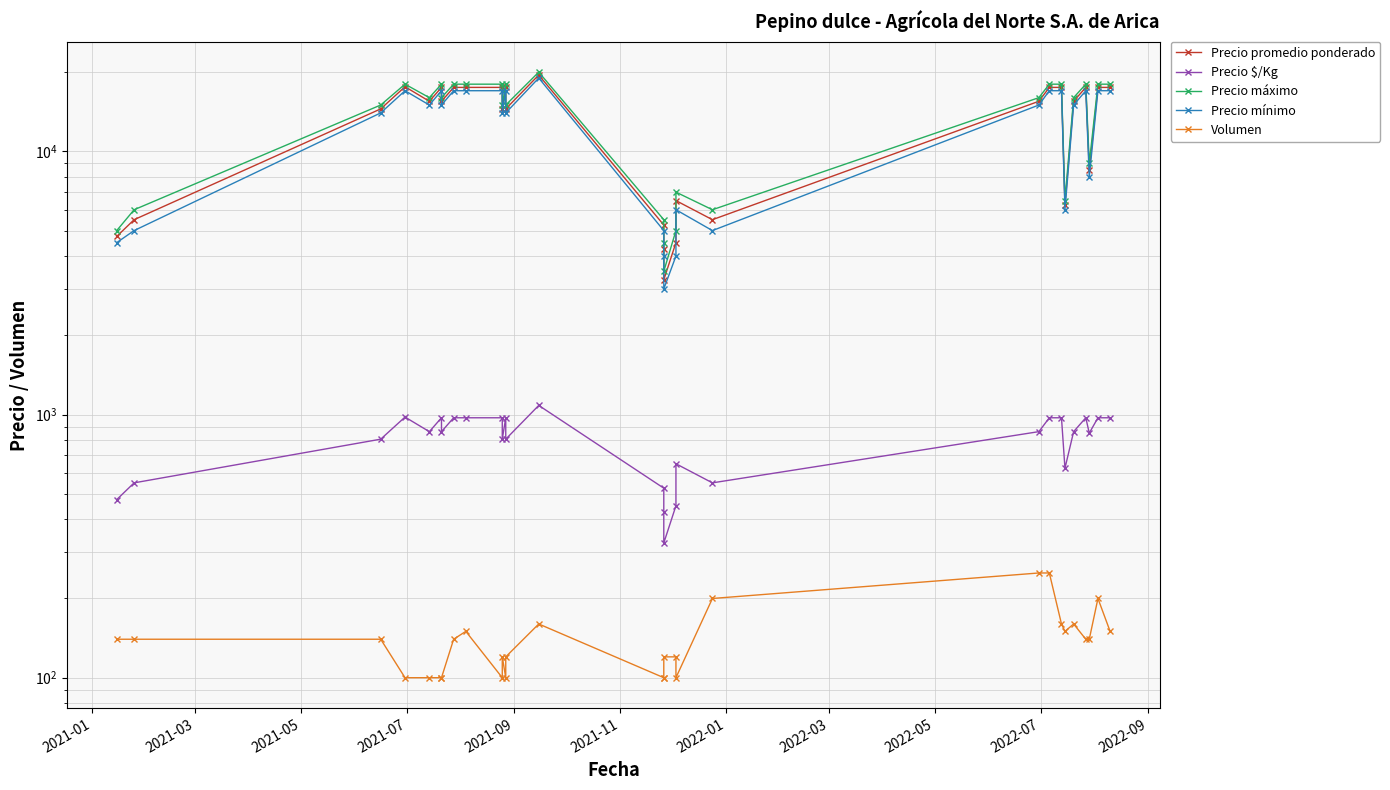

At which category does Precio máximo reach its first local peak?

2021-07